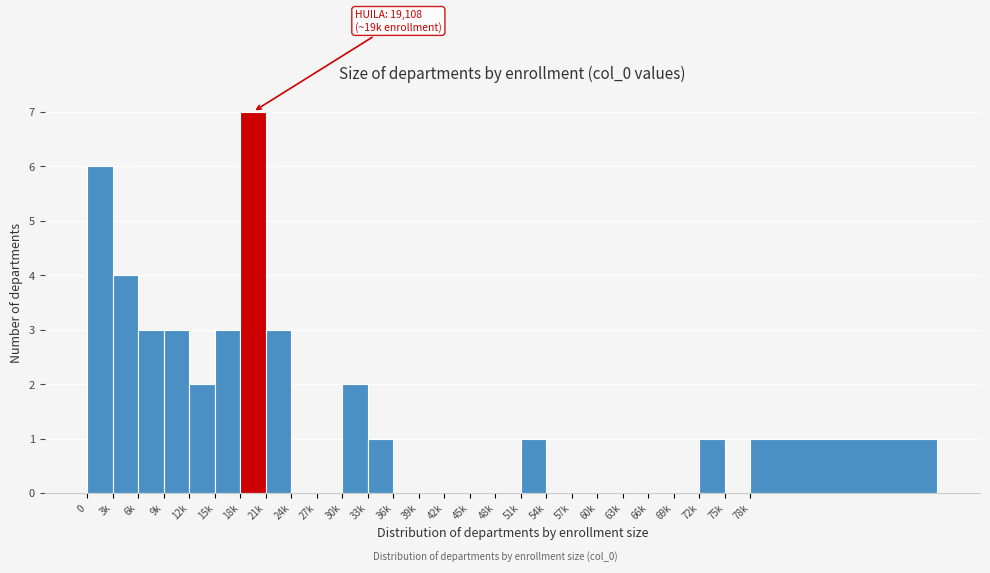

Reading right to left, list all the values displayed in this chart.

78k=1	75k=0	72k=1	69k=0	66k=0	63k=0	60k=0	57k=0	54k=0	51k=1	48k=0	45k=0	42k=0	39k=0	36k=0	33k=1	30k=2	27k=0	24k=0	21k=3	18k=7	15k=3	12k=2	9k=3	6k=3	3k=4	0=6